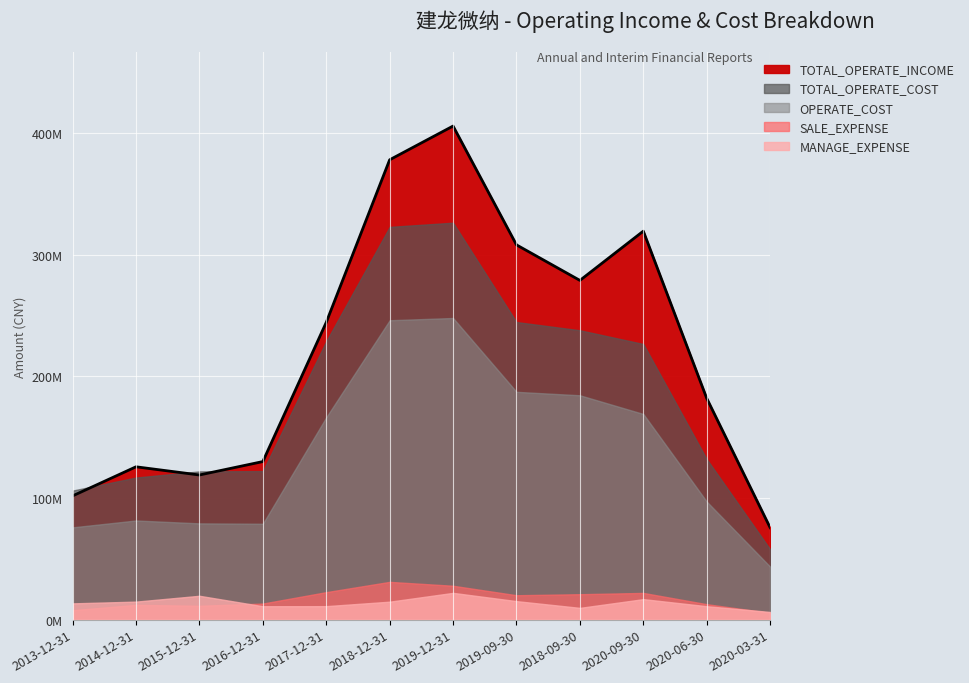

True or false: TOTAL_OPERATE_INCOME has a value of 123705439.4 at 2020-03-31.

False